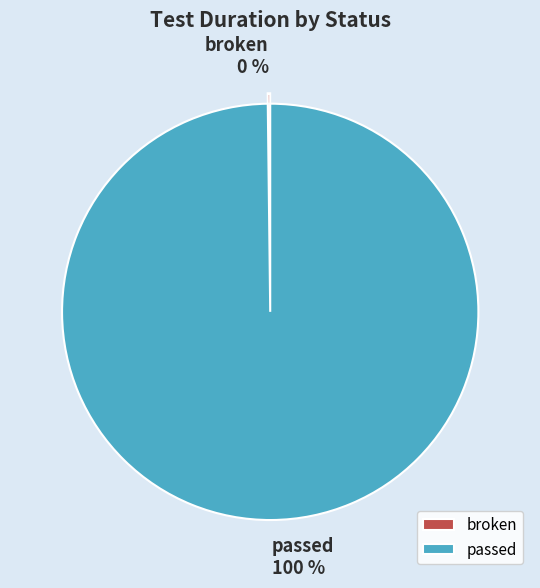

To the nearest percent, what is the average slice percentage?

50%